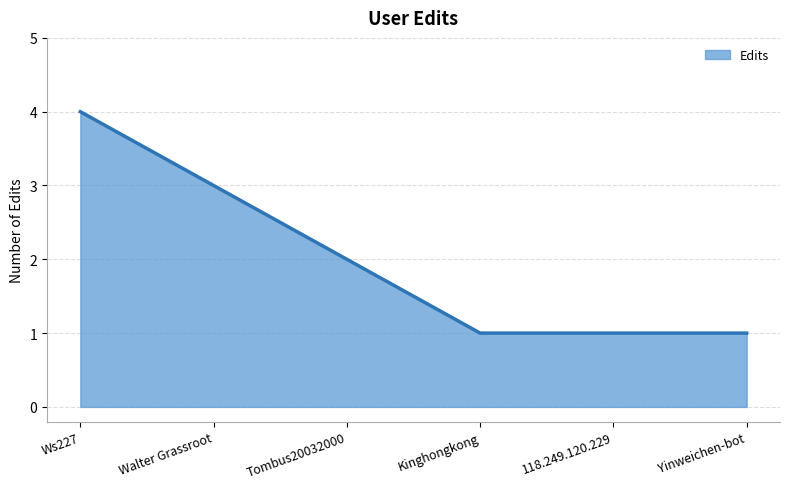

What is the maximum value shown in the chart?

4